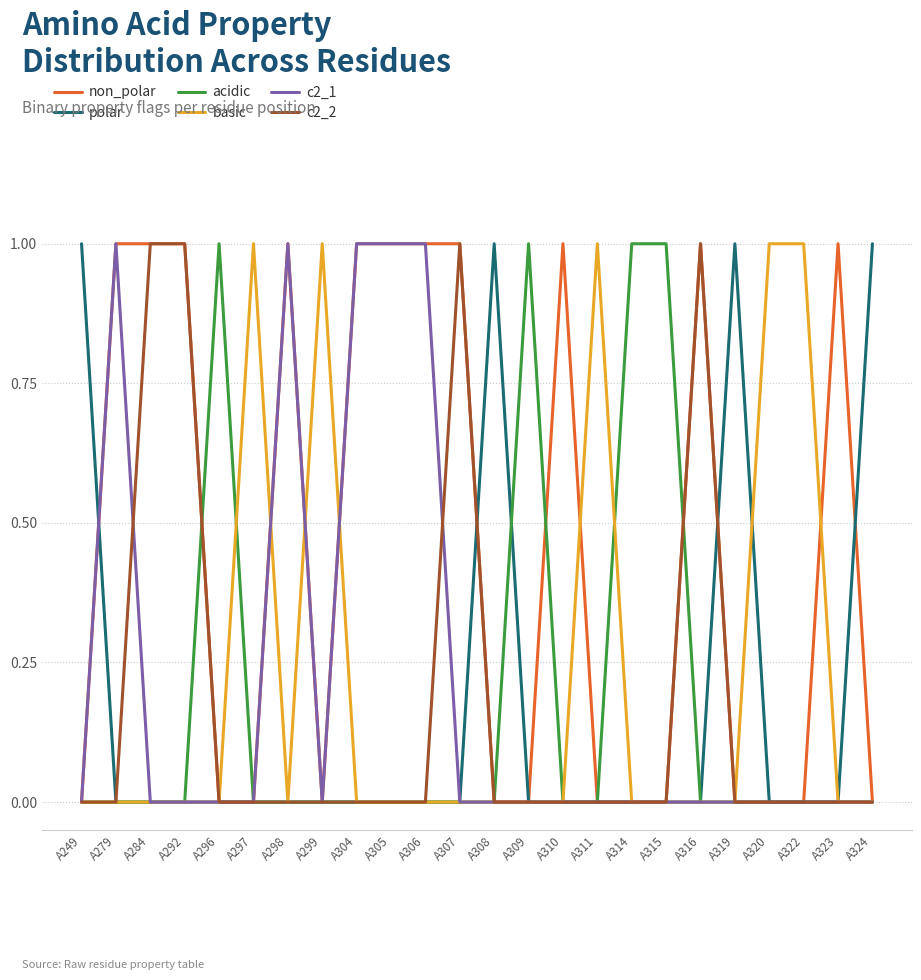

What is the sum of all c2_2 values?

4